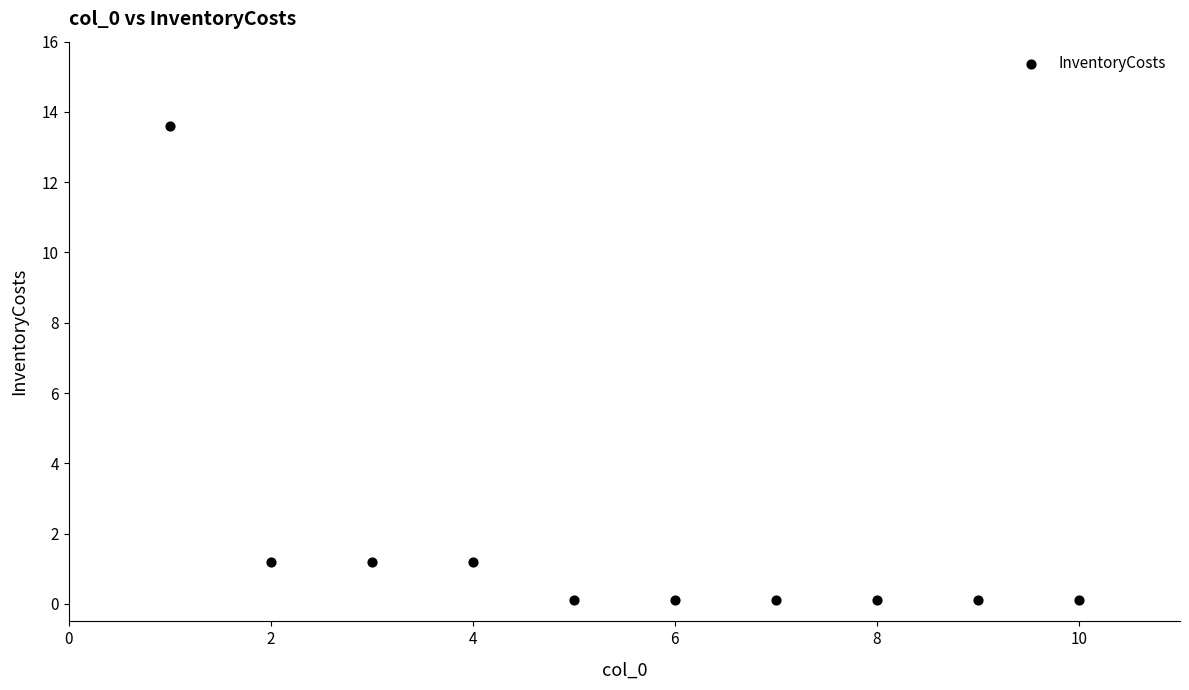

What is the range of X values (max minus min)?

9.0